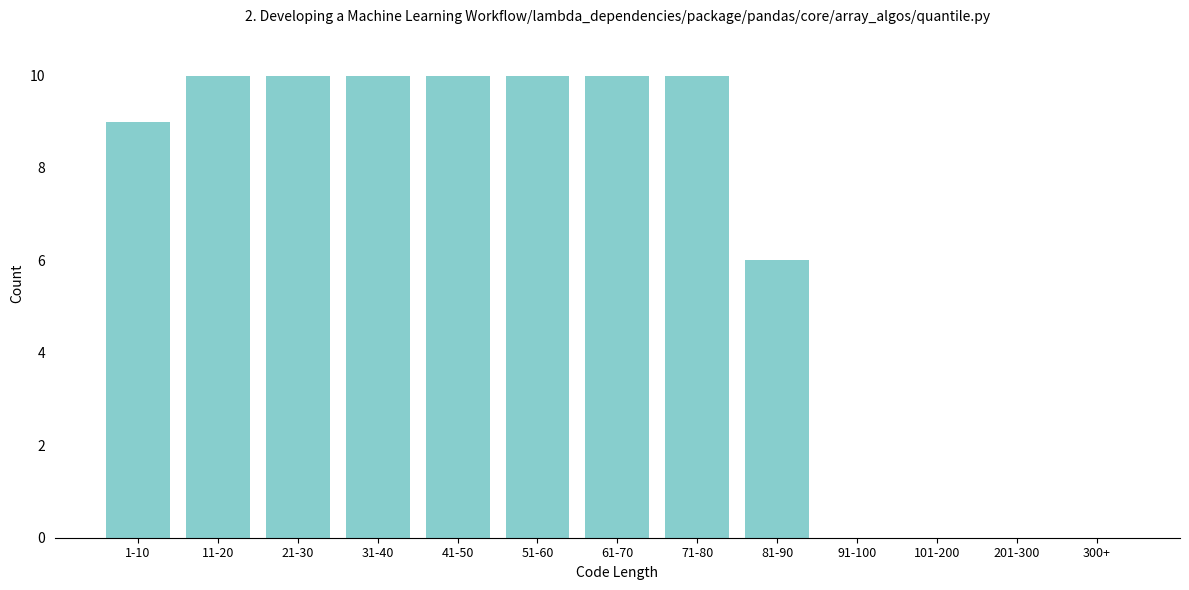

Reading left to right, list all the values displayed in this chart.

1-10=9	11-20=10	21-30=10	31-40=10	41-50=10	51-60=10	61-70=10	71-80=10	81-90=6	91-100=0	101-200=0	201-300=0	300+=0